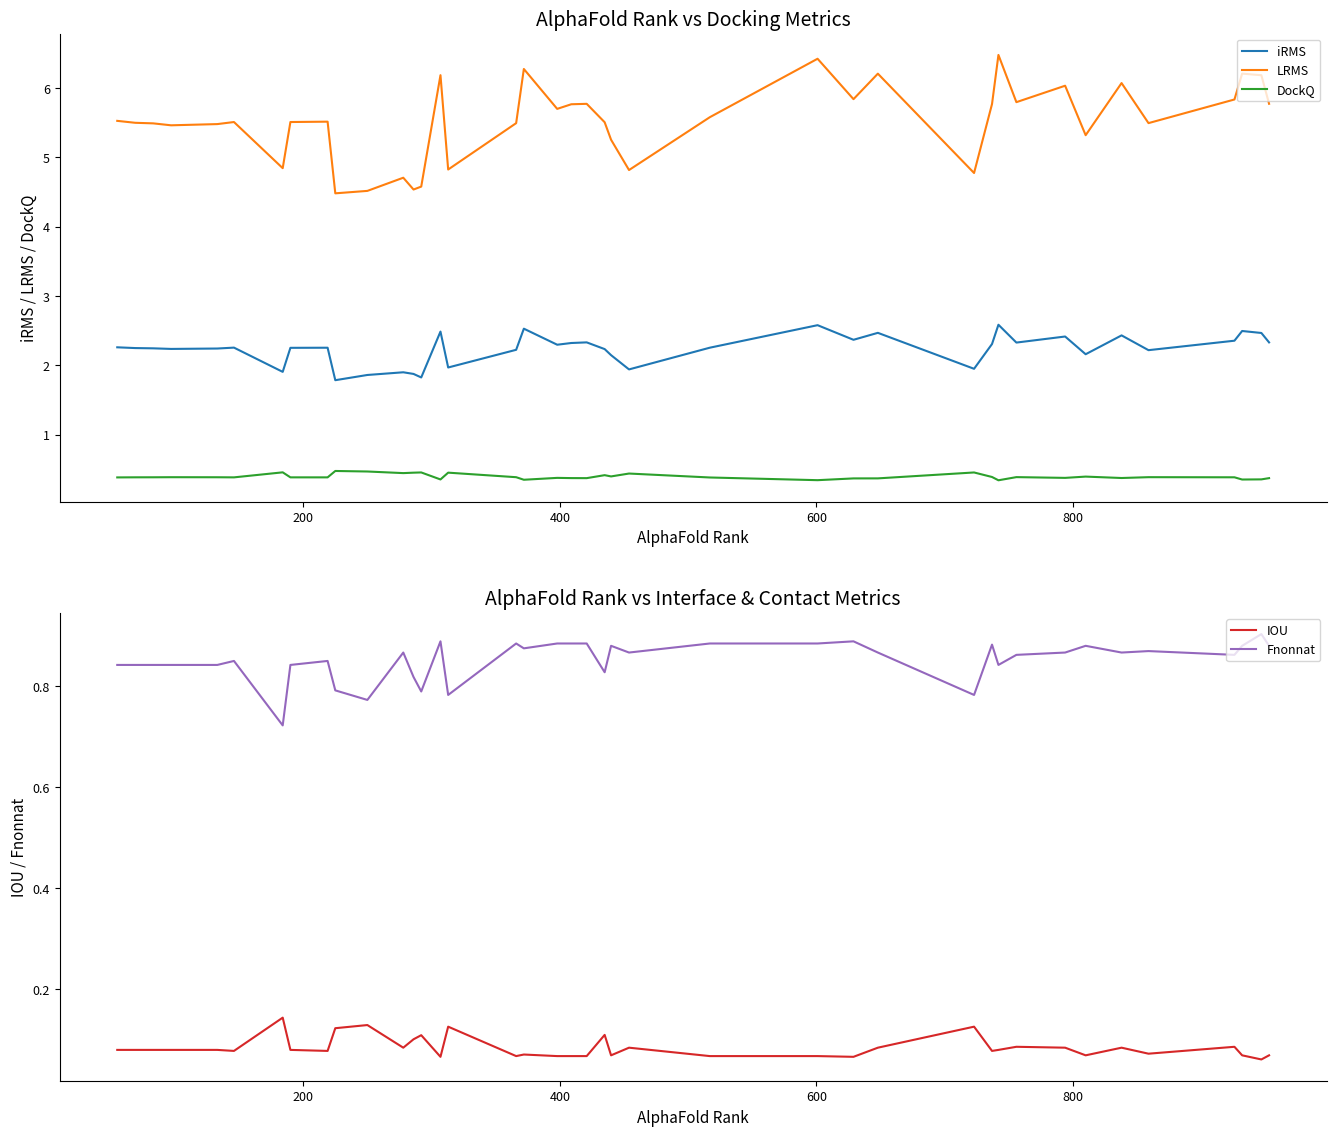

What is the minimum value for LRMS?

4.5